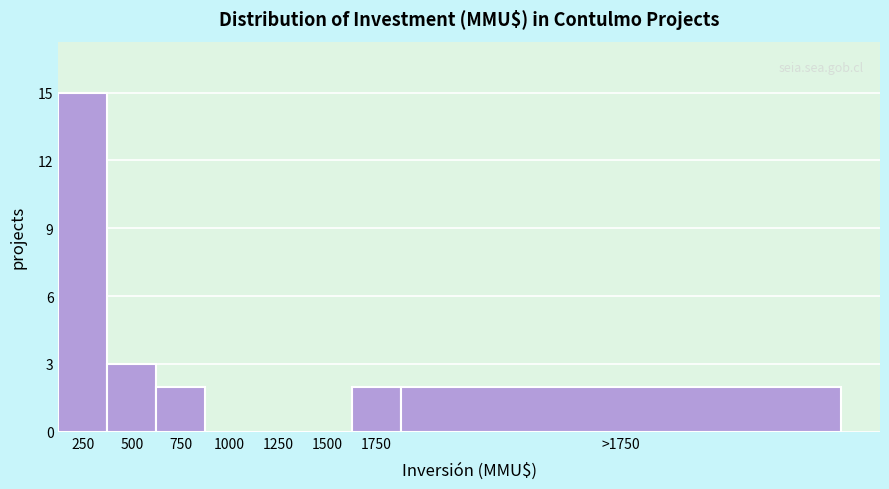

Reading left to right, list all the values displayed in this chart.

250=15	500=3	750=2	1000=0	1250=0	1500=0	1750=2	>1750=2